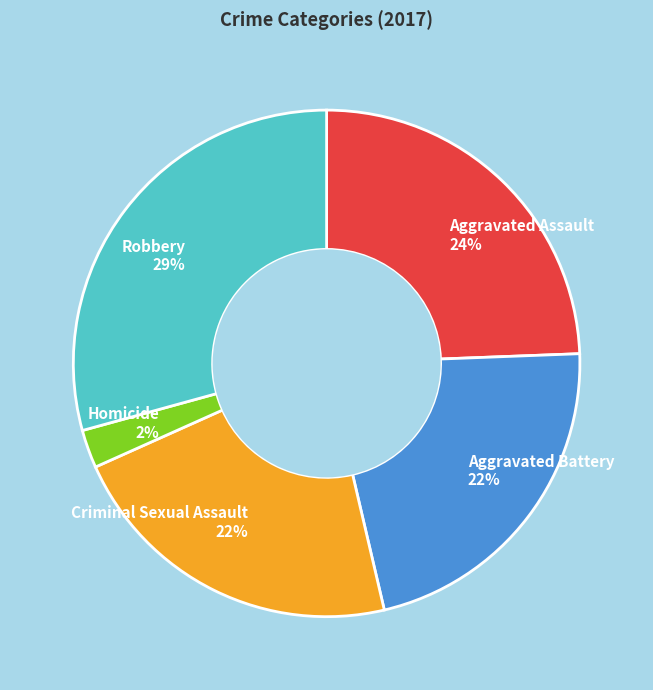

Is it true that Aggravated Assault is 24% of the pie?

True